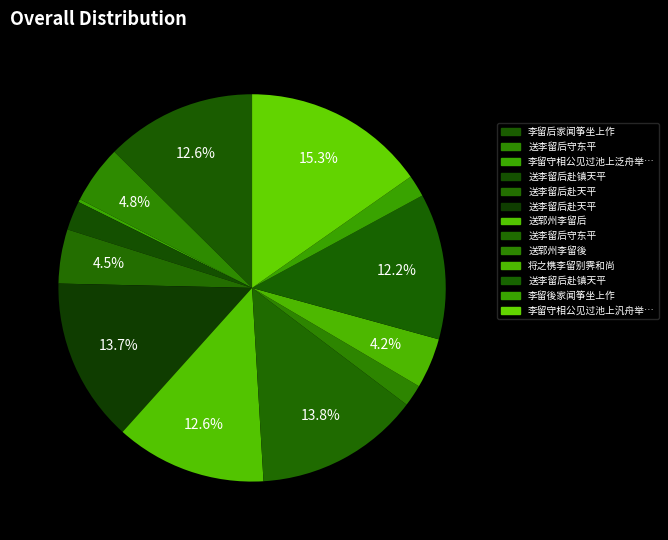

Rank the categories by value from lowest to highest.

李留守相公见过池上泛舟举酒话及翰林旧事以献之, 李留後家闻筝坐上作, 送郓州李留後, 送李留后赴镇天平, 将之槜李留别霁和尚, 送李留后赴天平, 送李留后守东平, 送李留后赴镇天平, 李留后家闻筝坐上作, 送郓州李留后, 送李留后赴天平, 送李留后守东平, 李留守相公见过池上汎舟举酒话及翰林旧事因成四韵以献之